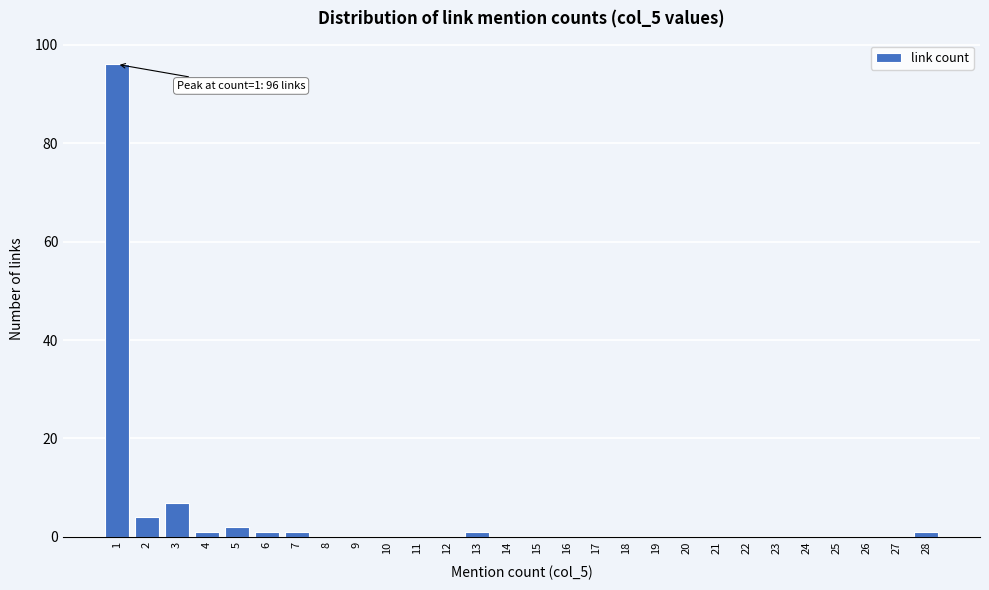

Reading left to right, extract all data points from this chart.

1=96	2=4	3=7	4=1	5=2	6=1	7=1	8=0	9=0	10=0	11=0	12=0	13=1	14=0	15=0	16=0	17=0	18=0	19=0	20=0	21=0	22=0	23=0	24=0	25=0	26=0	27=0	28=1